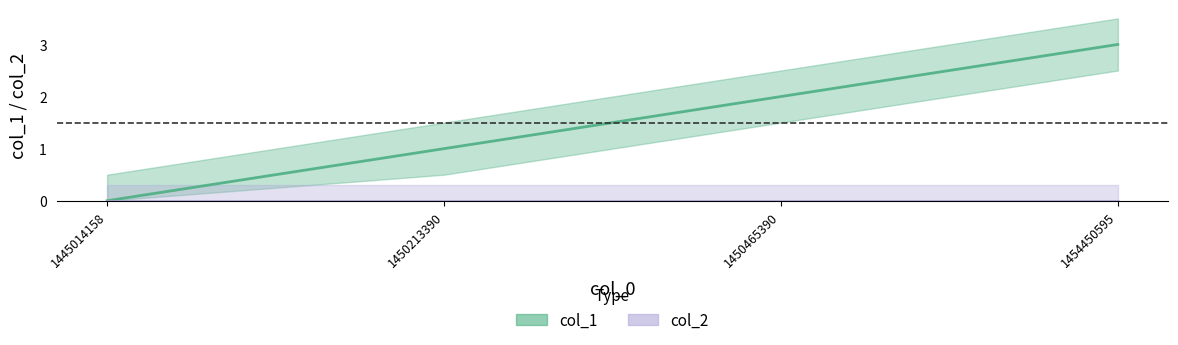

What is the sum of the values at 1445014158 and 1450465390?

2